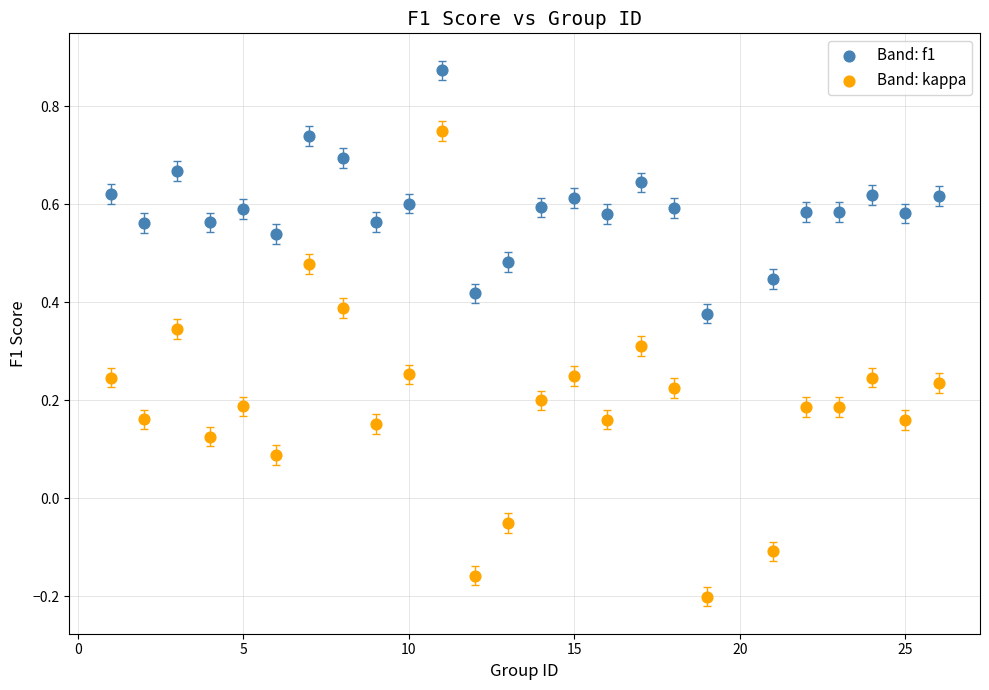

Which series contains the highest Y value?

Band: f1